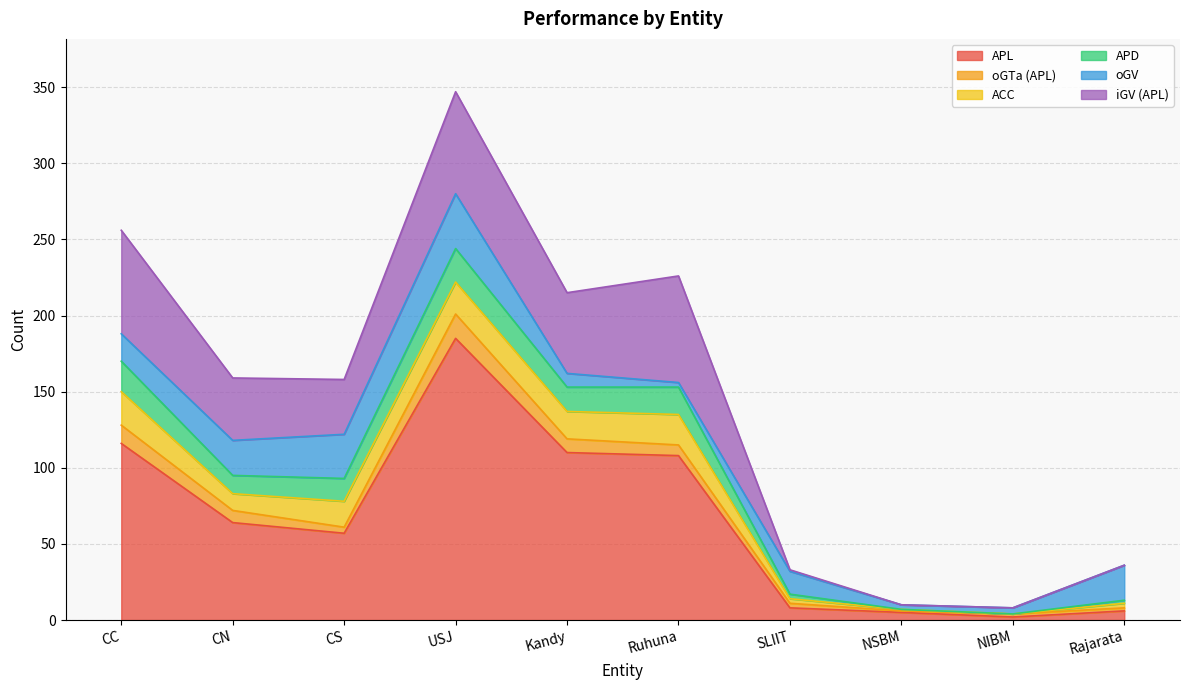

At how many categories does at least one series exceed 115?

2